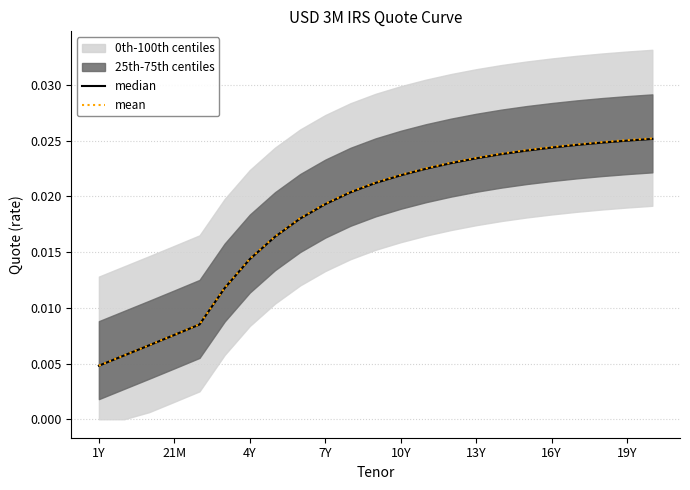

True or false: median has more than 1 points higher than both neighbors.

False